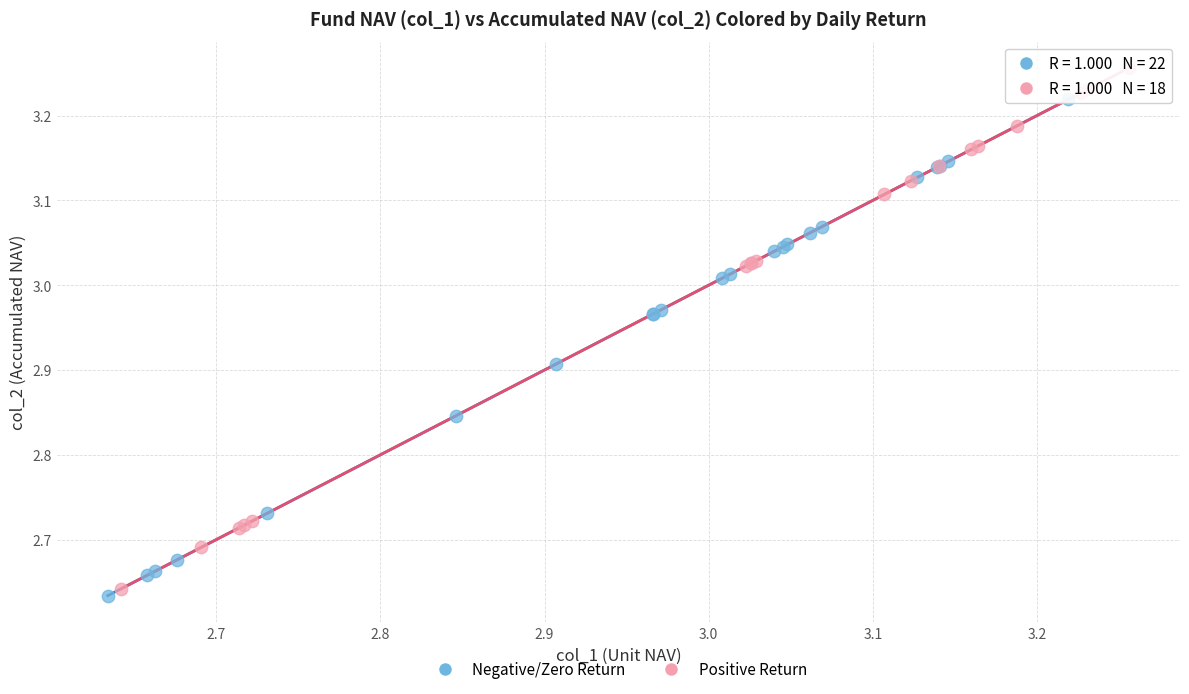

Which series contains the highest Y value?

Positive Return